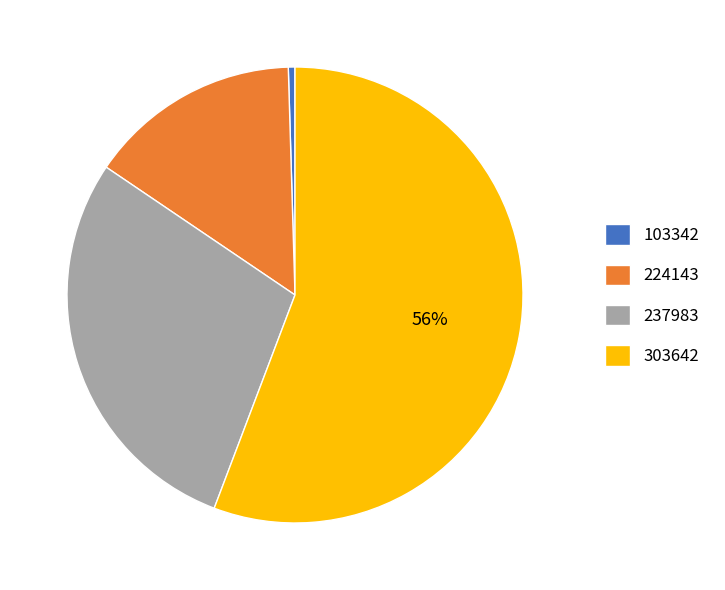

What is the largest slice in the pie chart?

303642